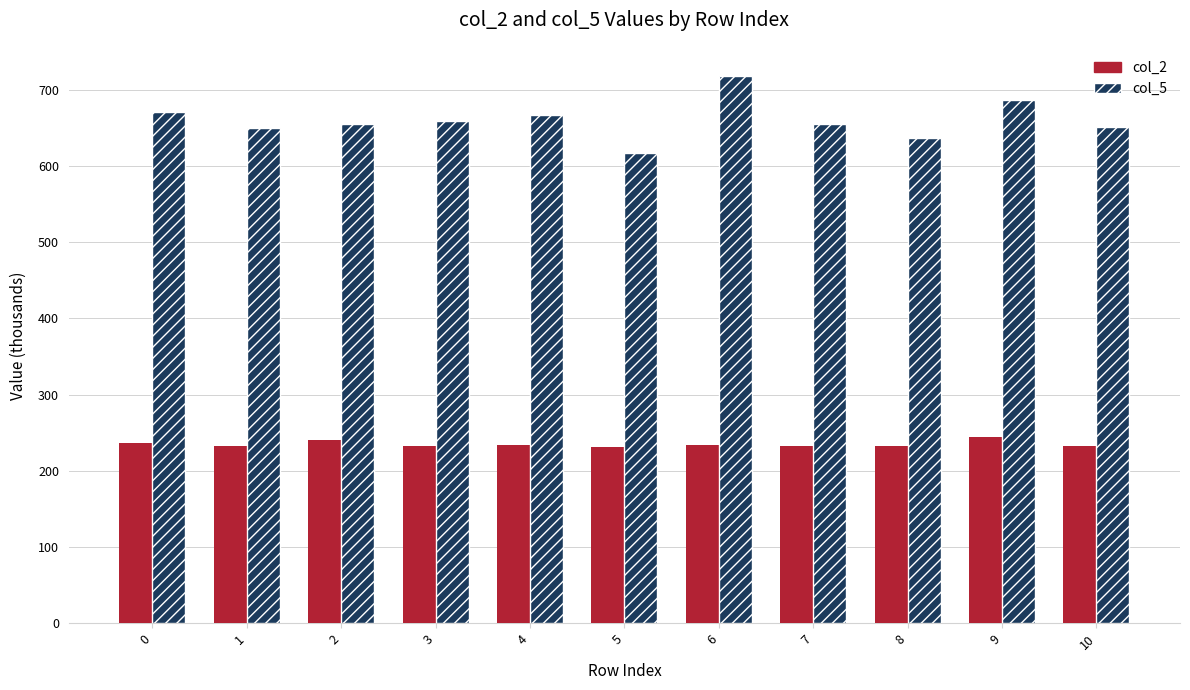

Rank the series by their average value, from highest to lowest.

col_5, col_2